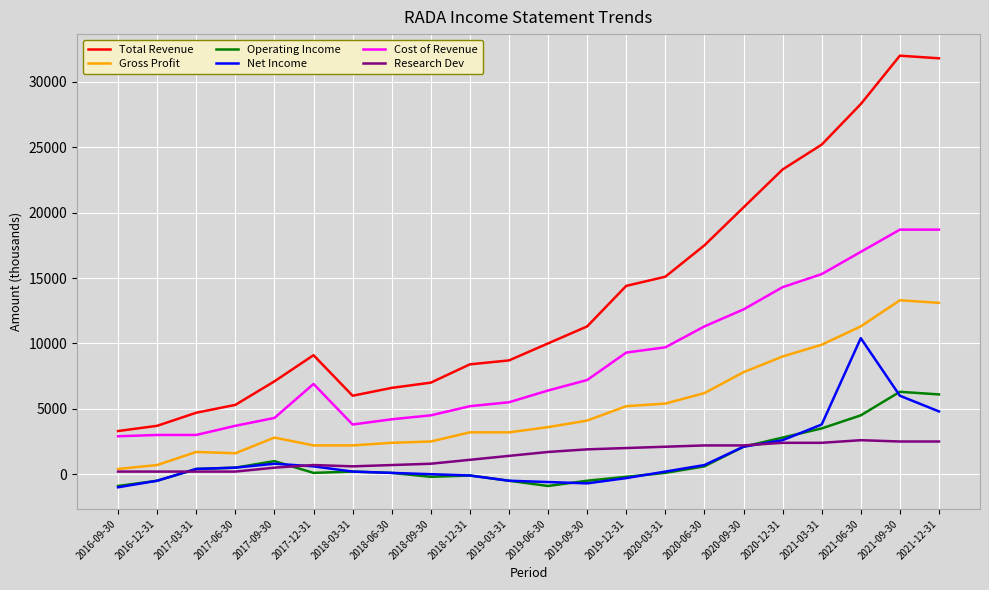

What are all the series names shown in the legend?

Total Revenue, Gross Profit, Operating Income, Net Income, Cost of Revenue, Research Dev